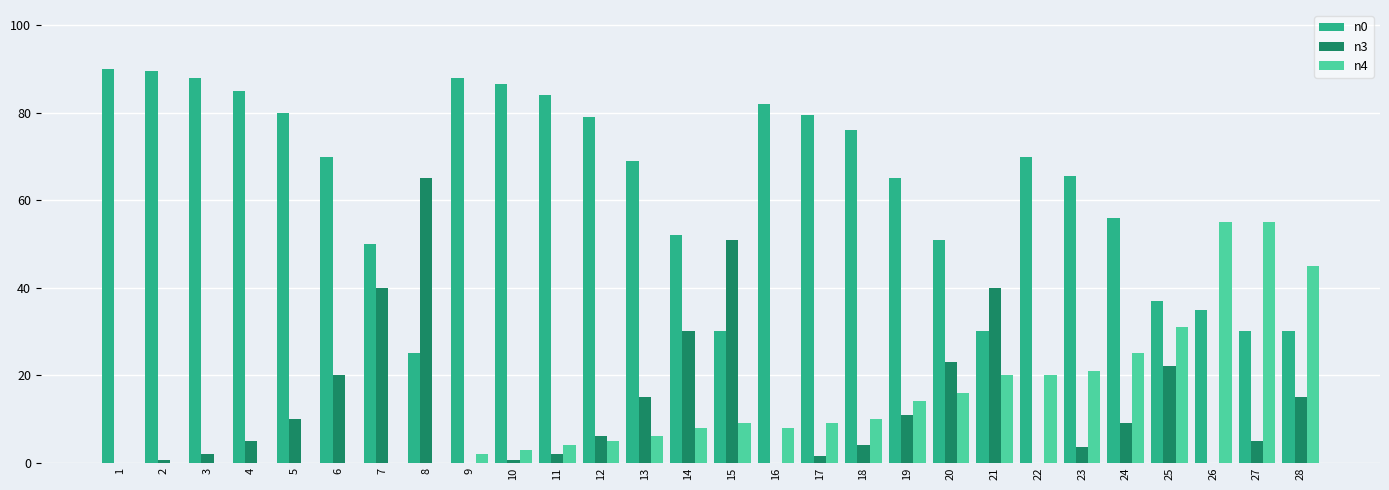

What is the maximum value shown in the chart?

90.0